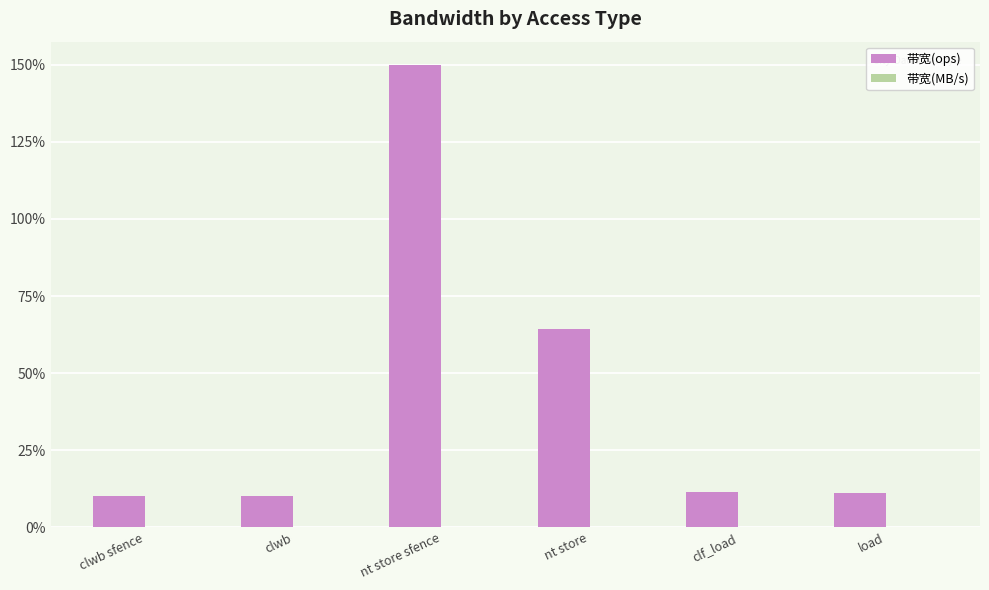

Are the bars grouped side by side (vs. stacked)?

Yes